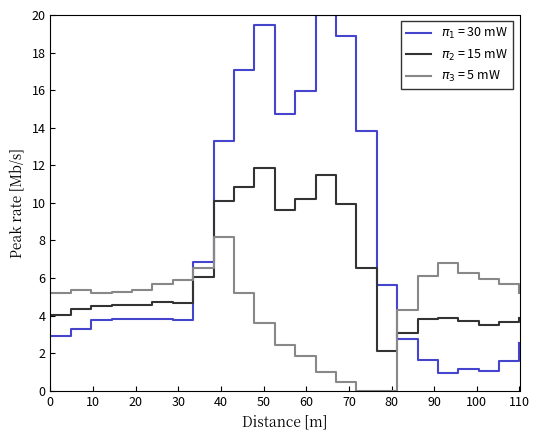

What is the maximum value shown in the chart?

20.0